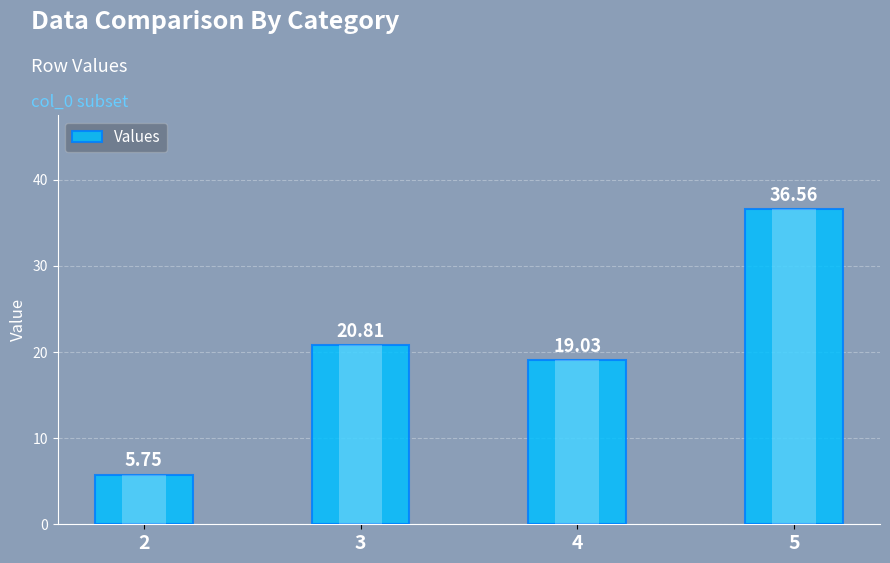

What is the minimum value shown in the chart?

5.8